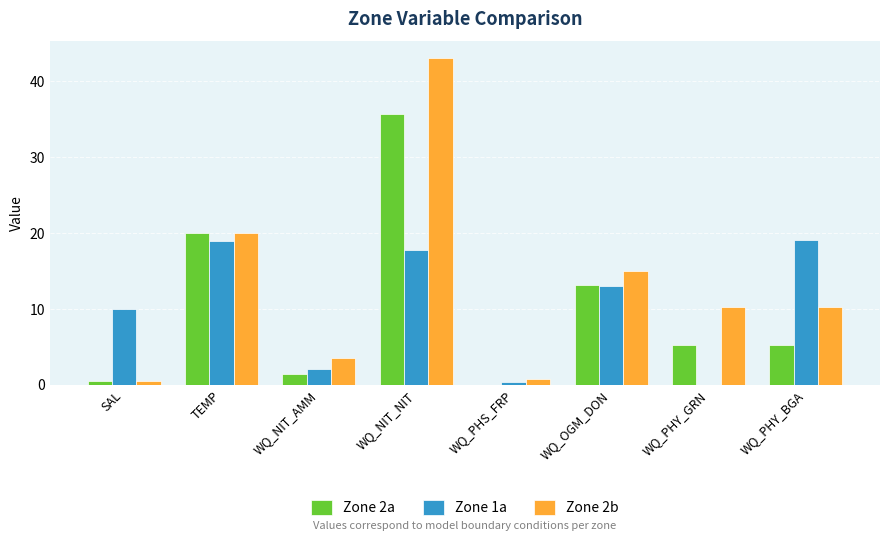

What is the total value across all series at WQ_NIT_NIT?

96.5